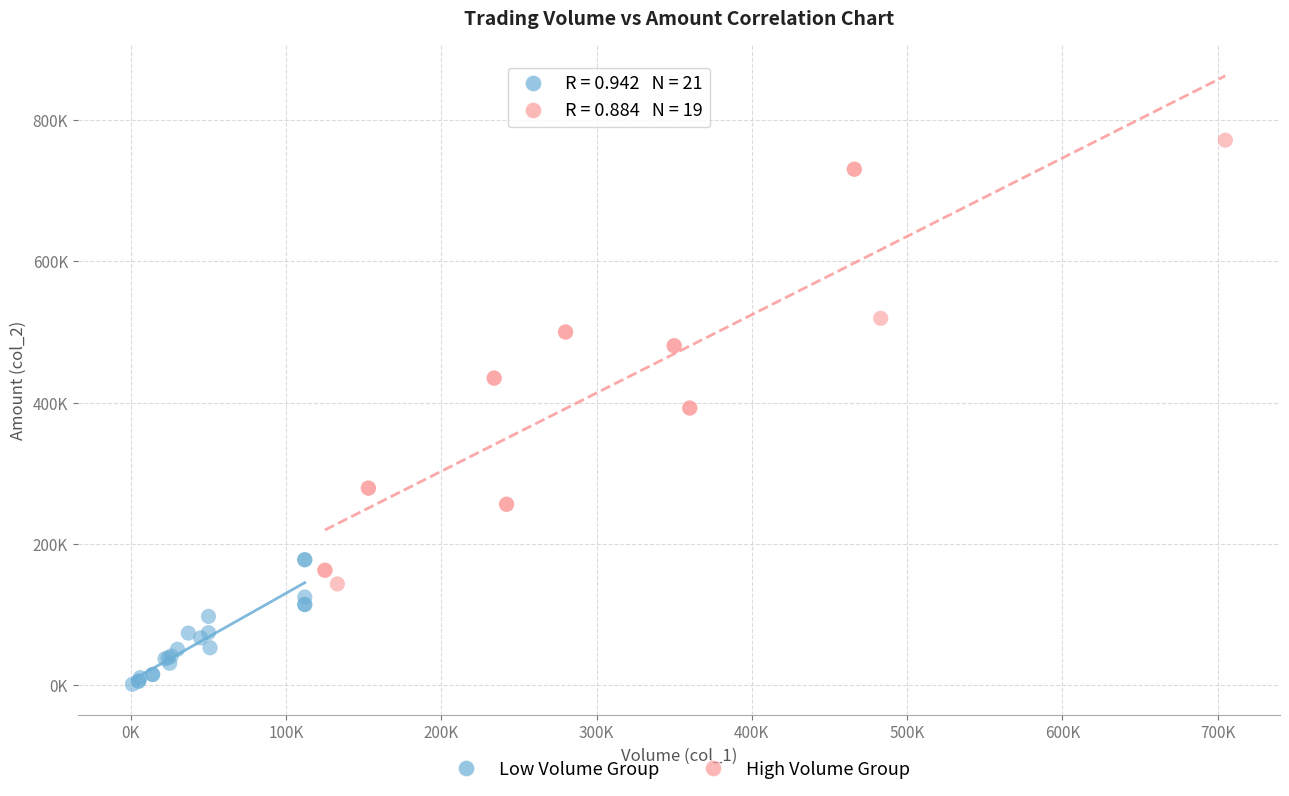

What are all the series names shown in the legend?

Low Volume Group, High Volume Group